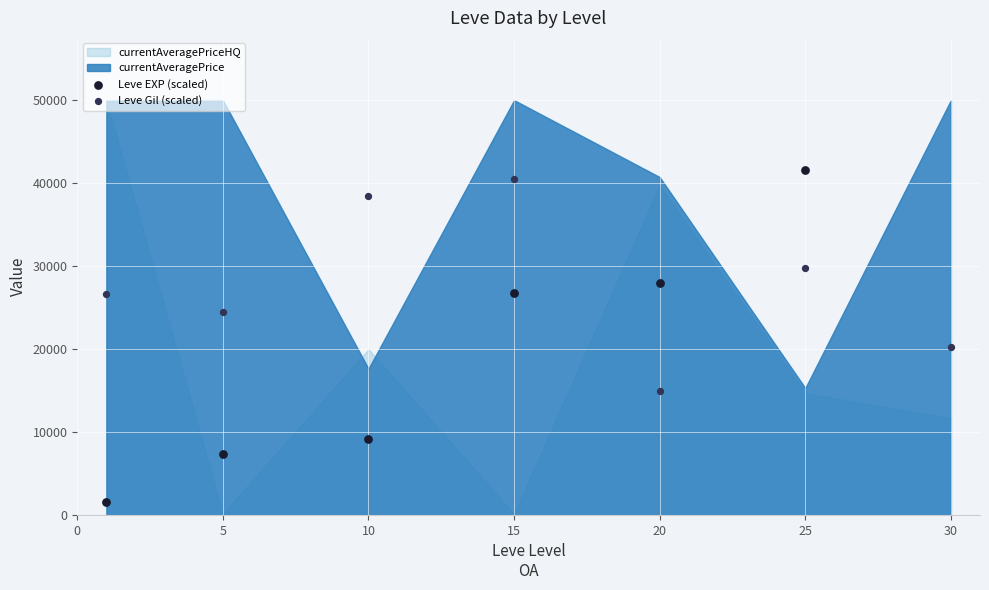

Which series has the largest Y range (max minus min)?

Leve EXP (scaled)